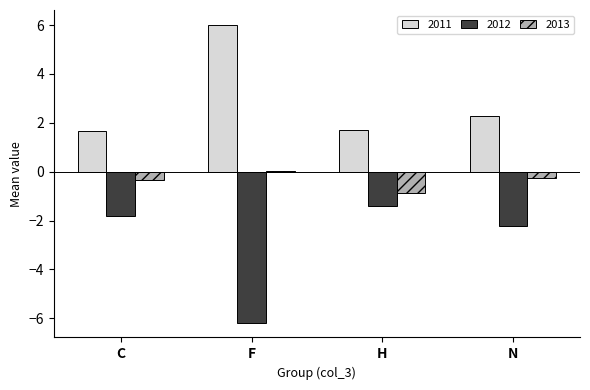

The value of 2011 at F is 1.4. True or false?

False